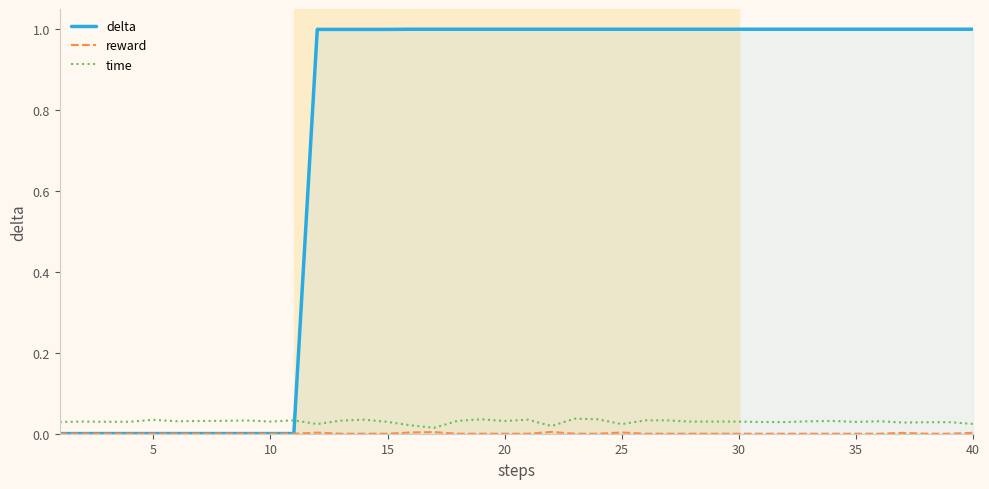

What is the maximum value shown in the chart?

1.0